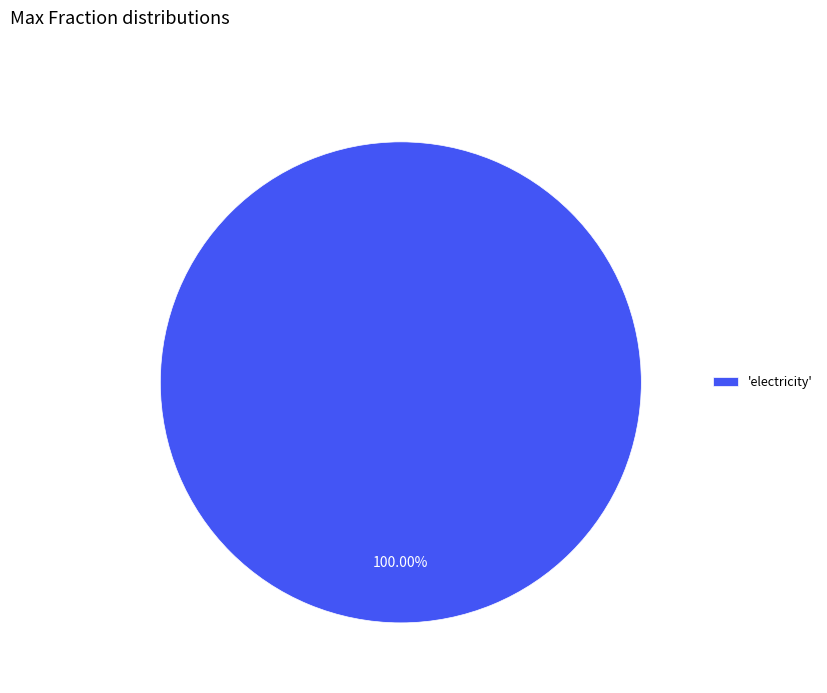

How many segments does this pie chart have?

1